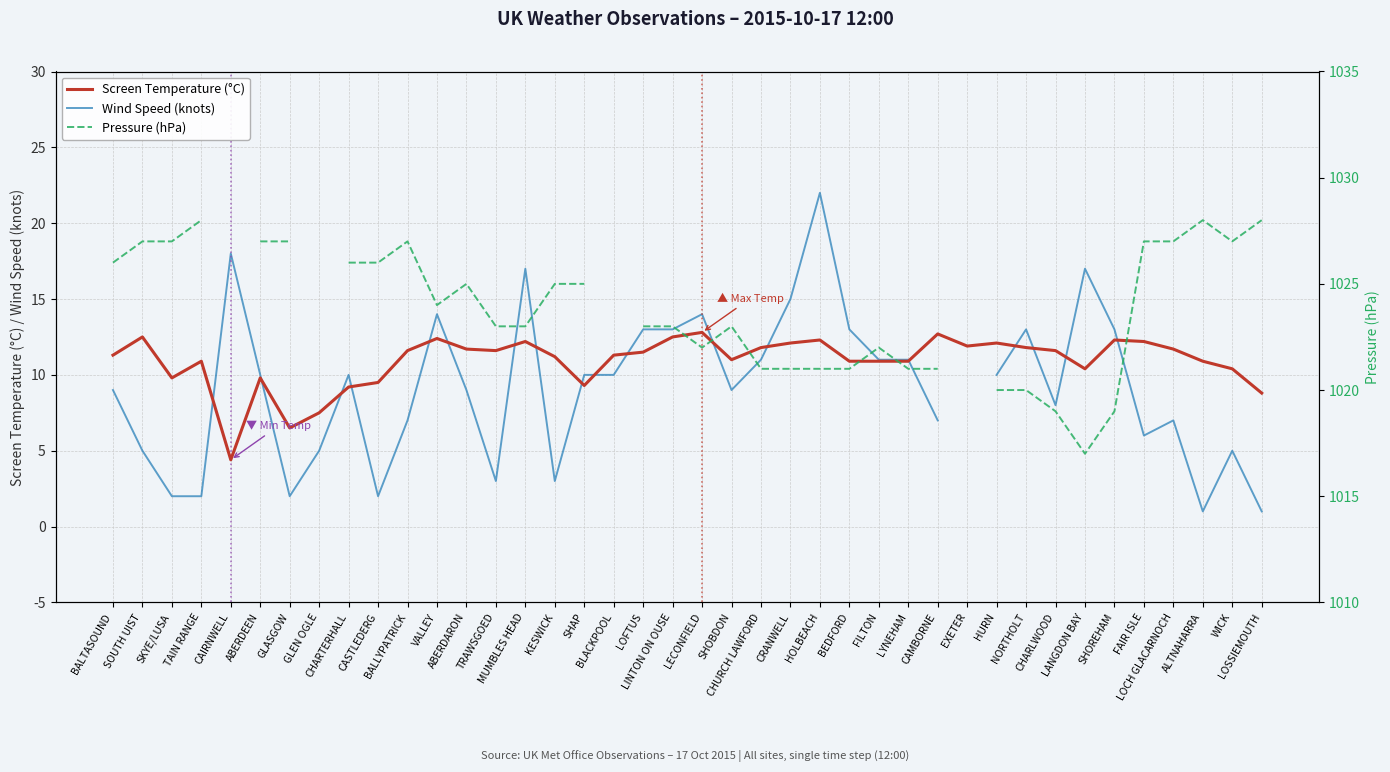

In Screen Temperature (°C), how many points are higher than both neighbors (excluding endpoints)?

10